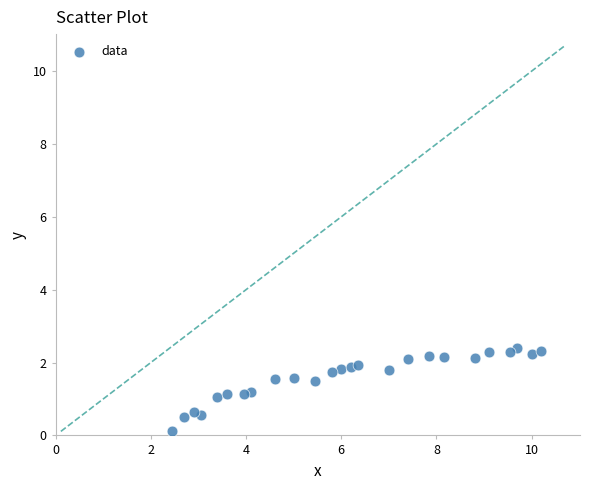

What is the range of X values (max minus min)?

7.7